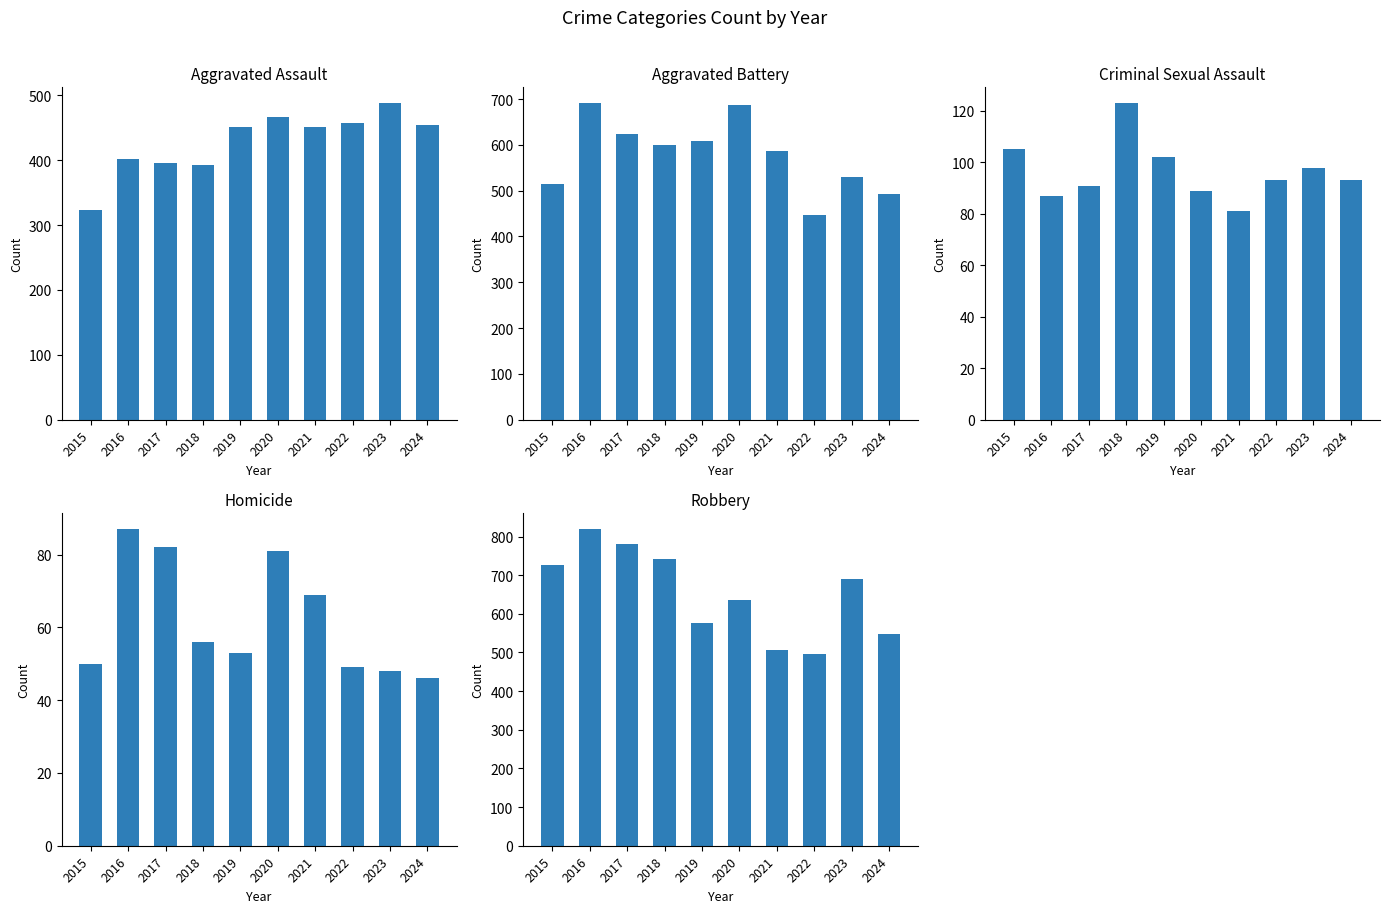

Which series has the largest total across all categories?

Robbery